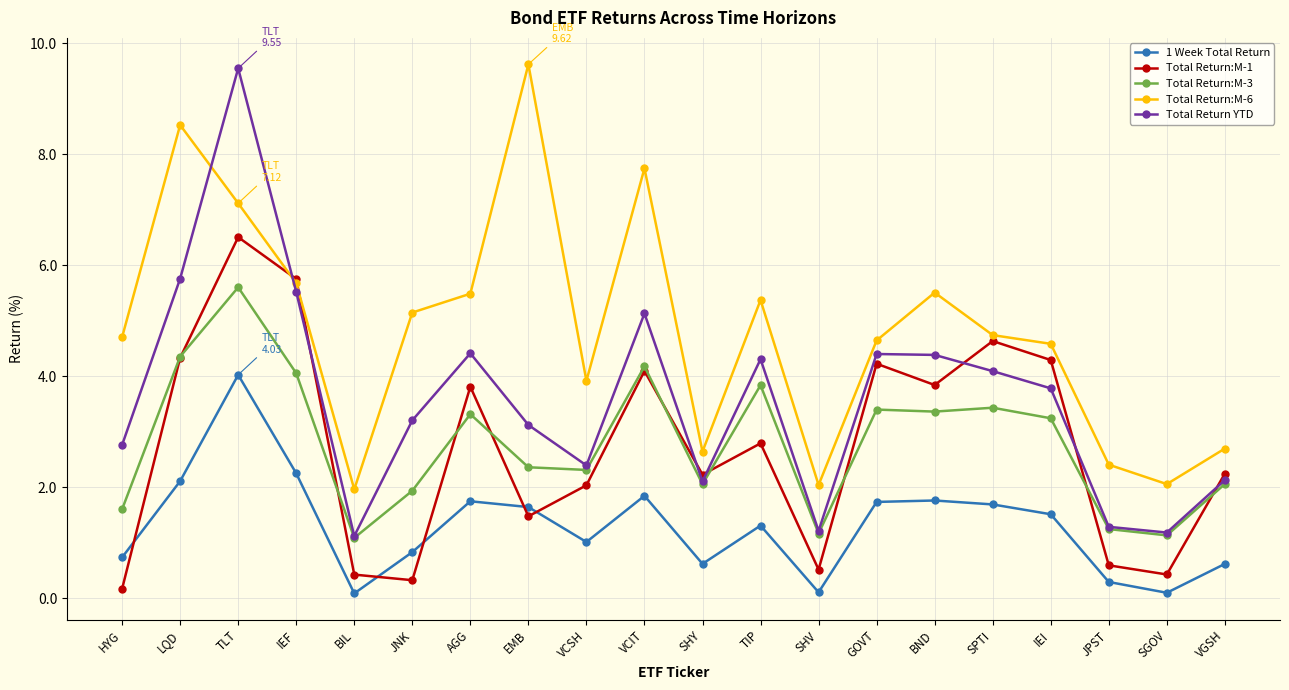

What value does the 1 Week Total Return series have at TLT?

4.0